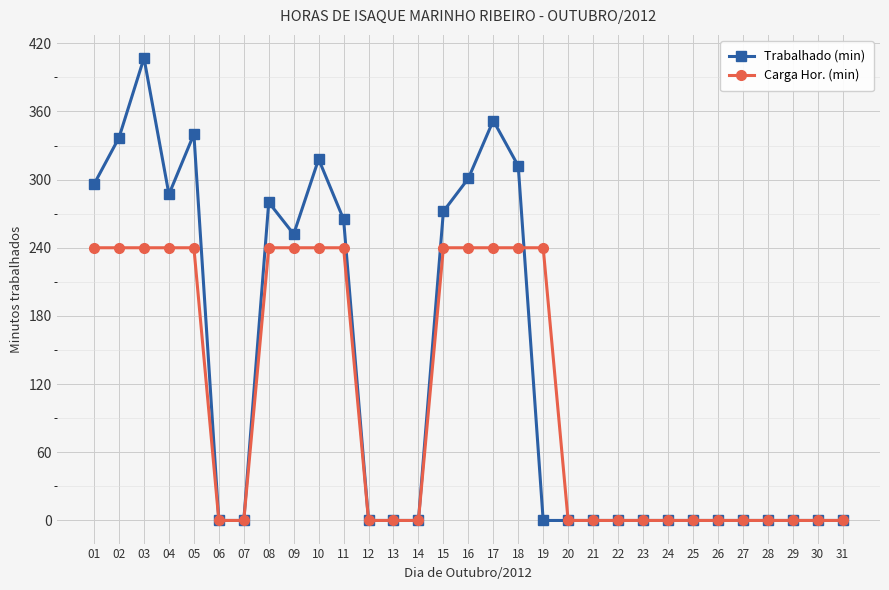

The value of Trabalhado (min) at 13 is 0. True or false?

True